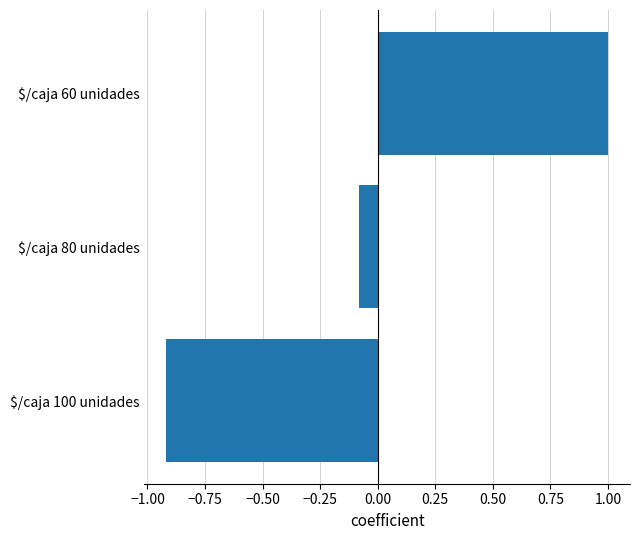

How many data points are less than 0?

2